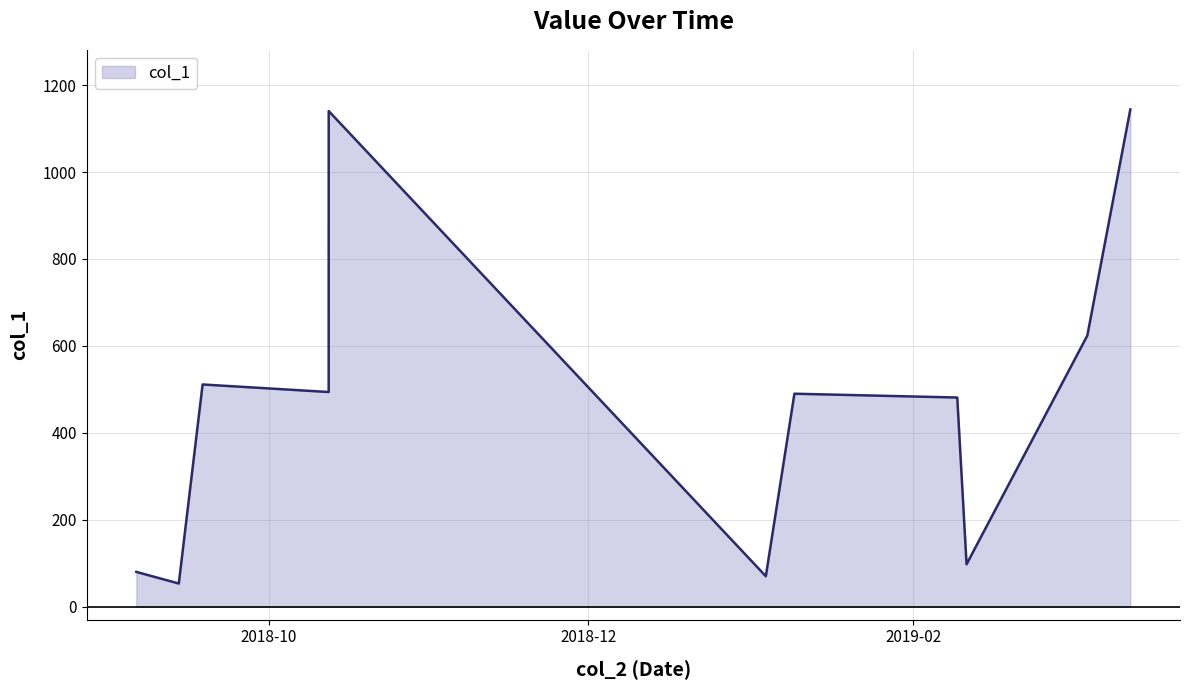

What is the maximum value shown in the chart?

1144.1